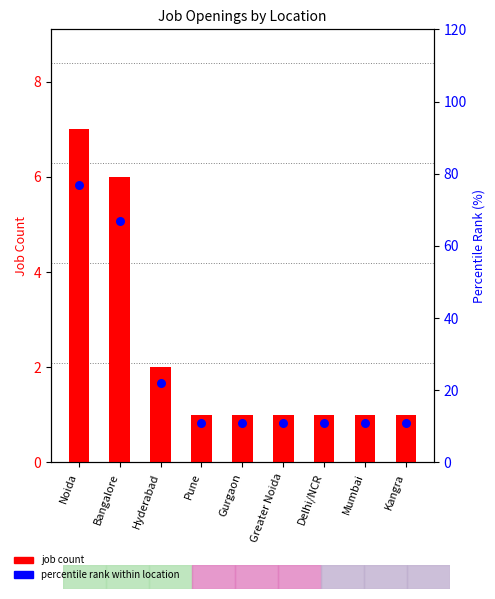

Which series has the largest Y range (max minus min)?

percentile rank within location